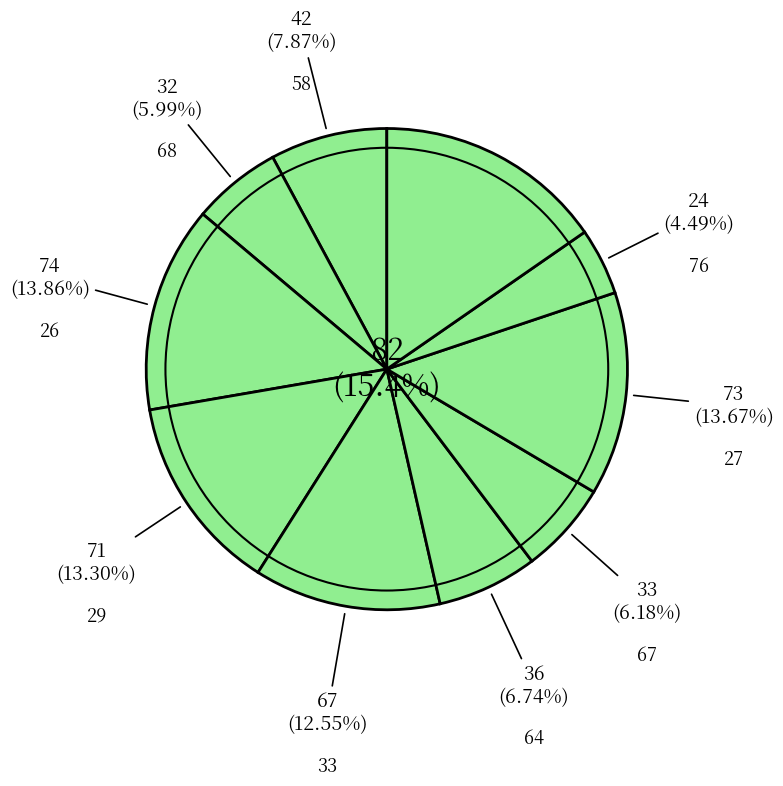

How much of the chart is everything except 29?

86.7%